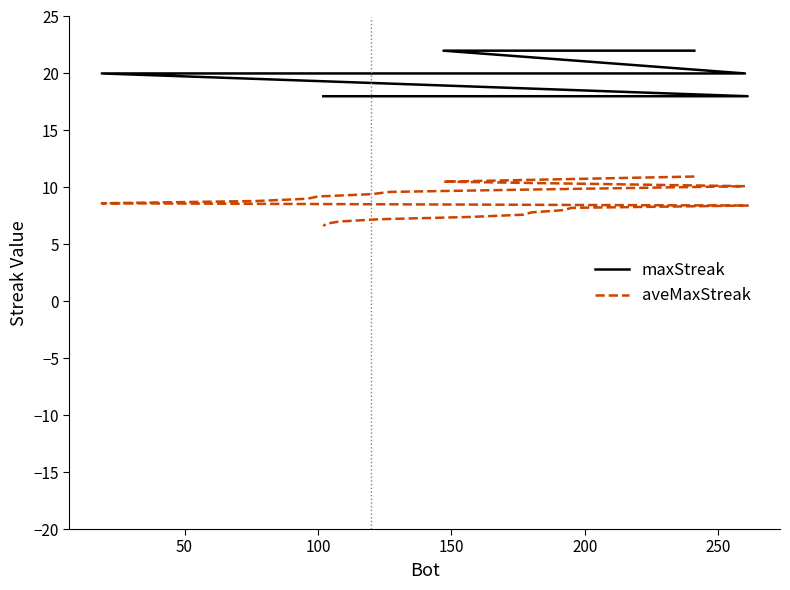

What are all the series names shown in the legend?

maxStreak, aveMaxStreak